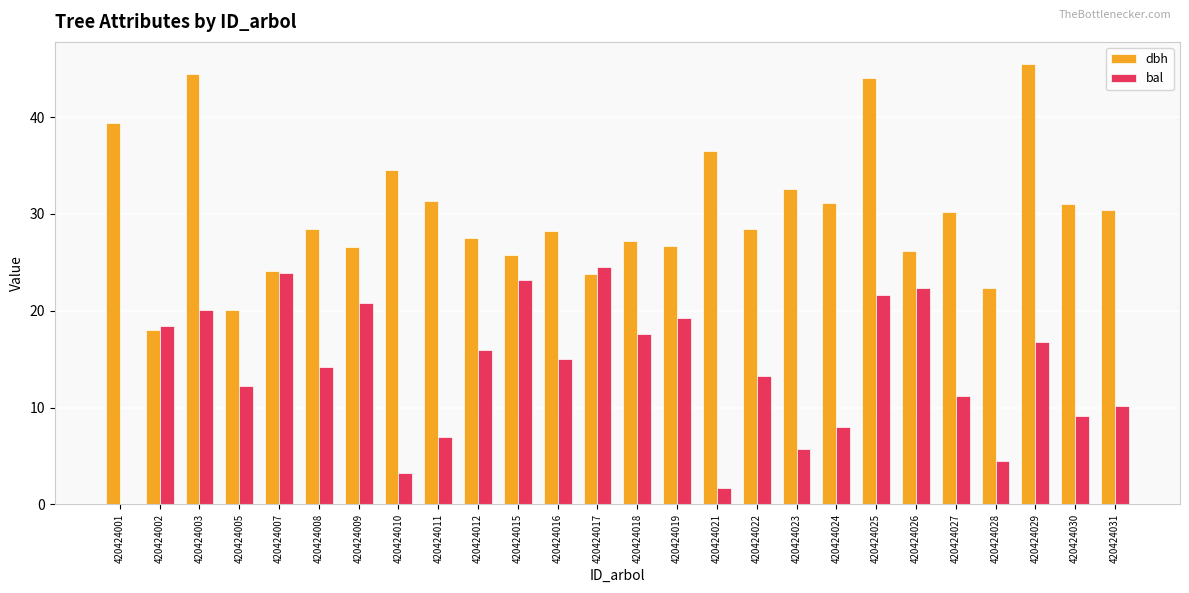

What is the maximum value shown in the chart?

45.5